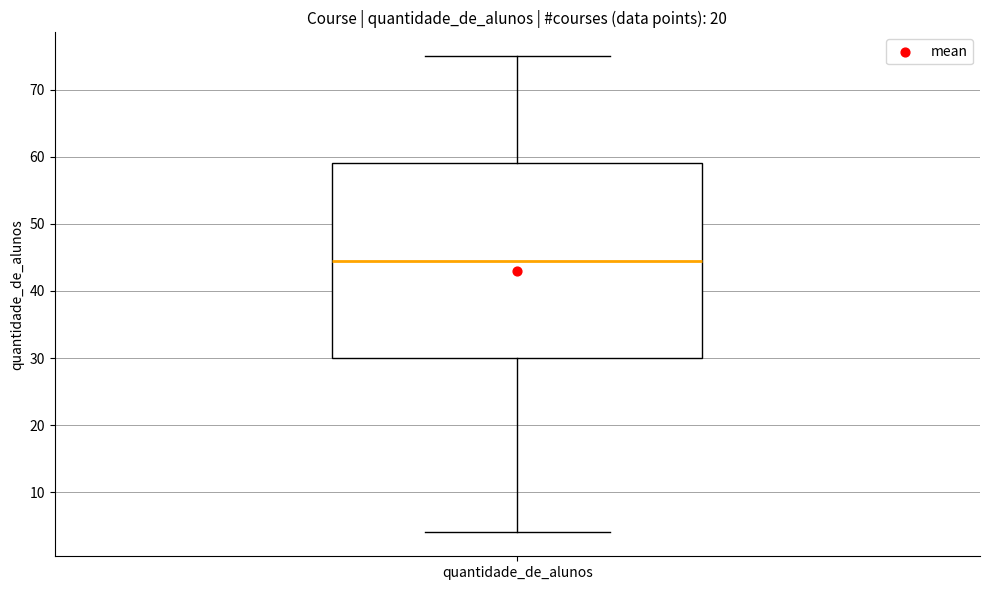

Transcribe this box plot: give where the median line is, the range the box spans, and where the two whiskers end, as read against the y-axis. The values are not printed on the chart, so give them approximately, as read against the axis.

median 45, box 30 to 59, whiskers 4 to 75